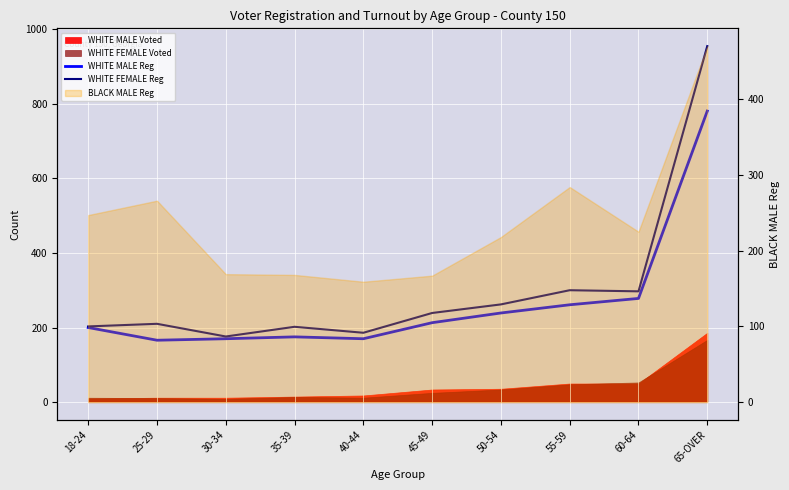

What is the sum of the WHITE MALE Reg values at 35-39 and 60-64?

453